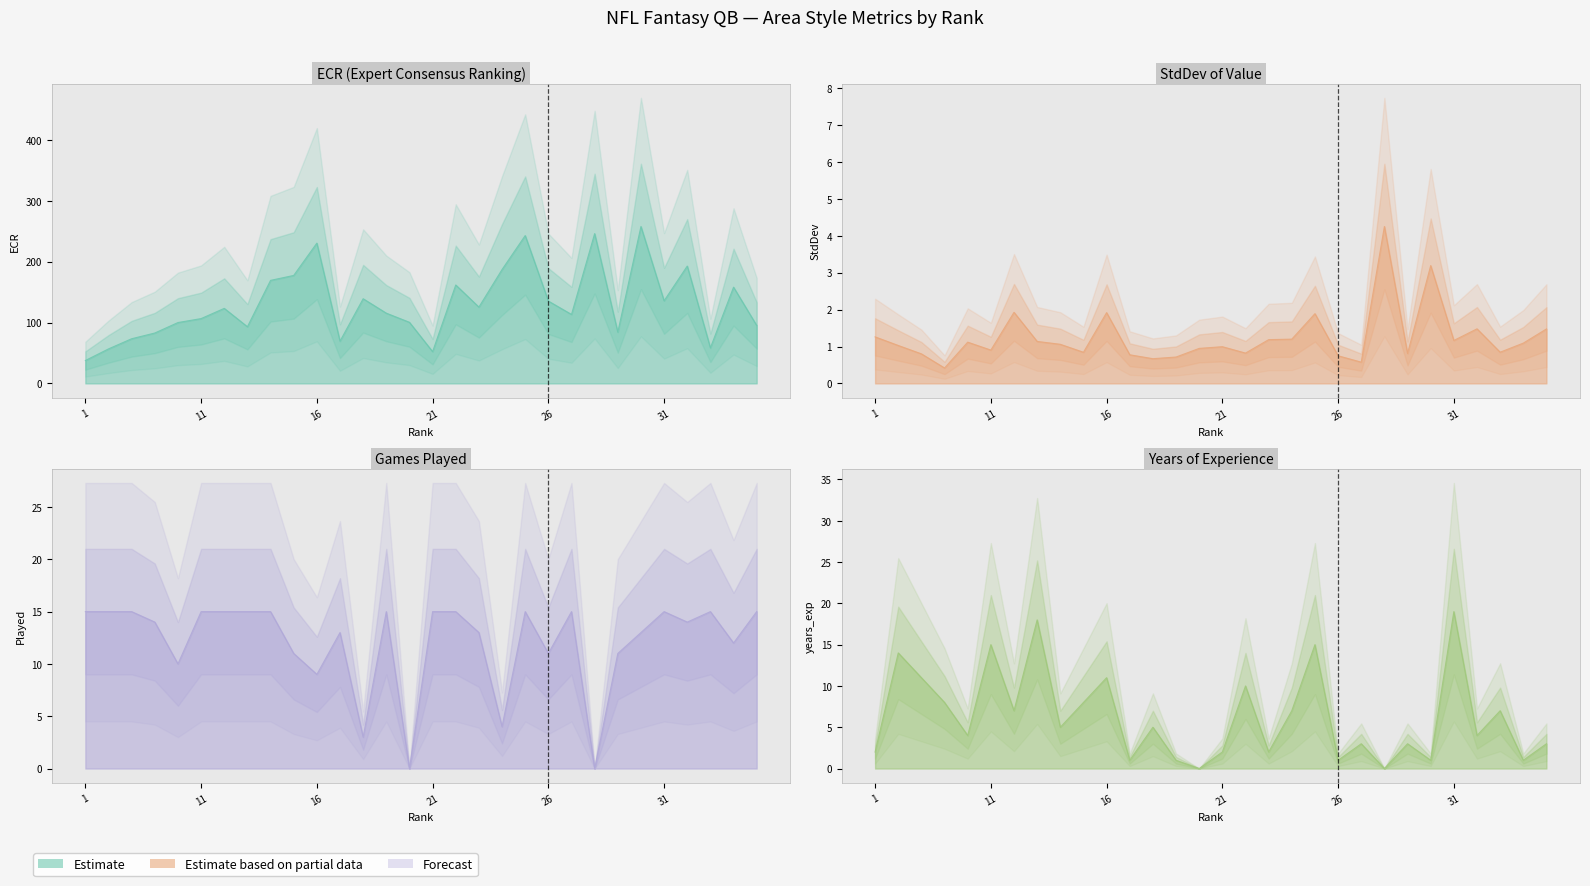

True or false: ECR and Played intersect in this chart.

False